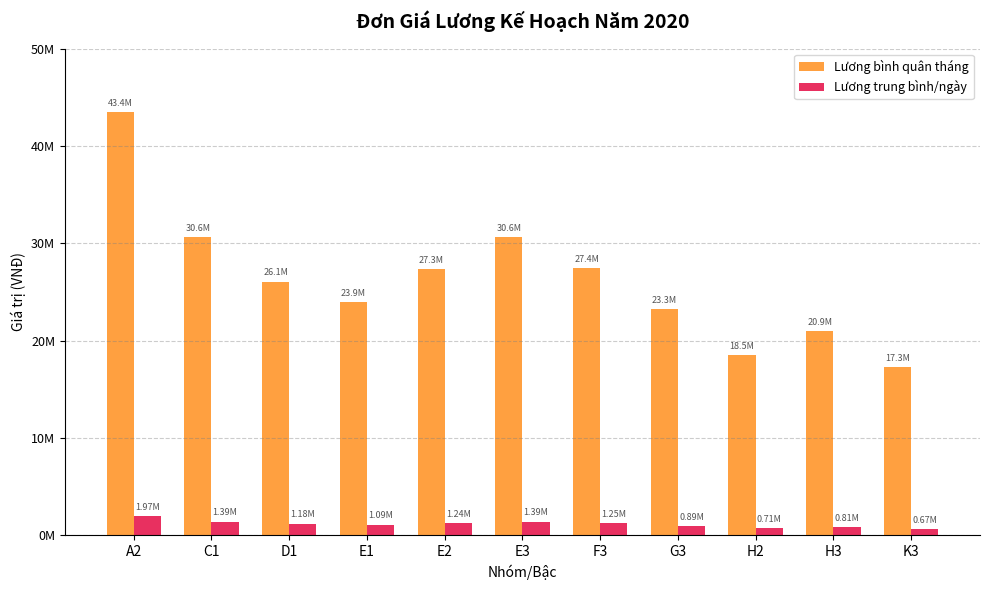

What is the label of the 4th bar from the right?

G3